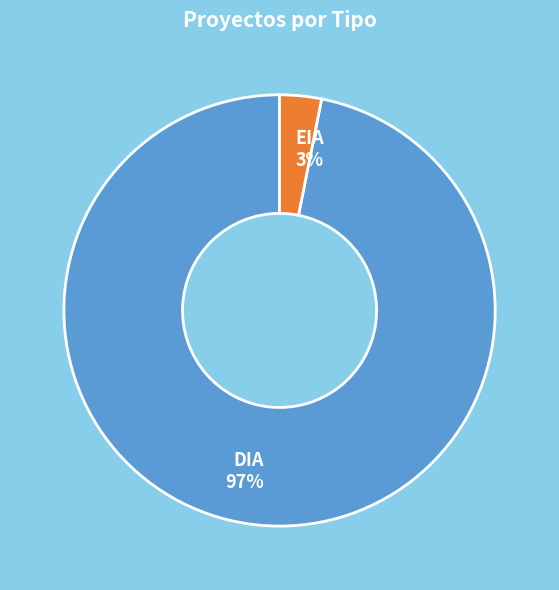

The DIA slice represents 84% of the pie. True or false?

False